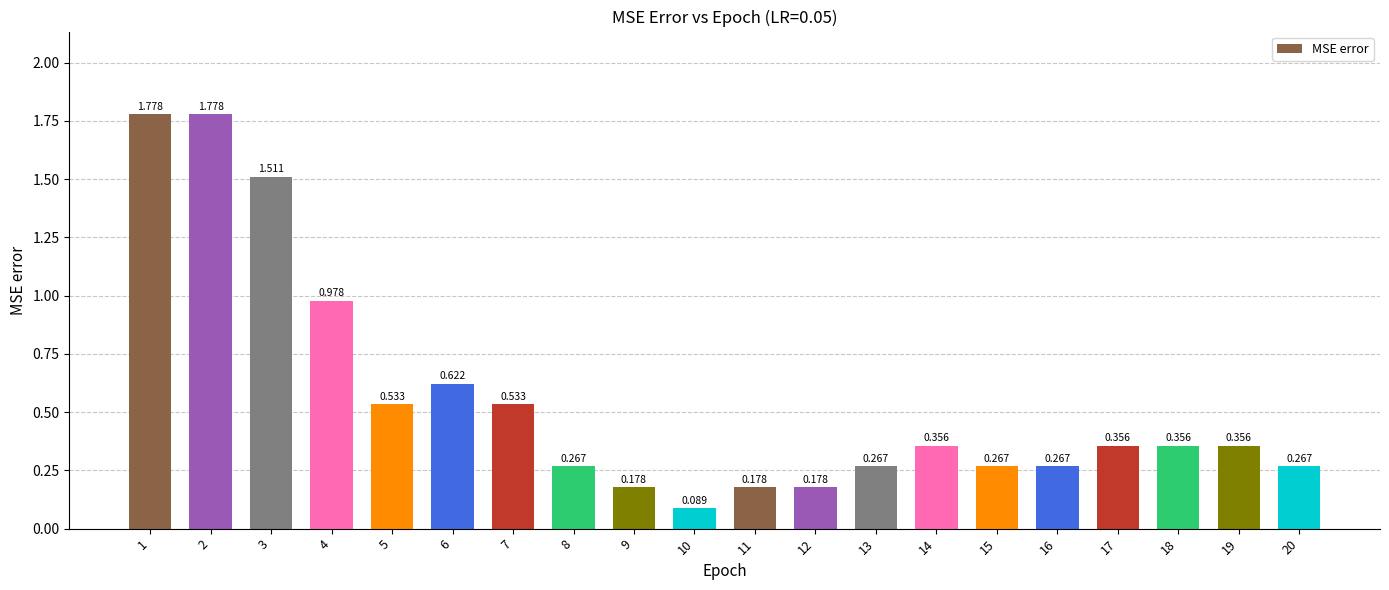

Between 13 and 18, which is larger?

18